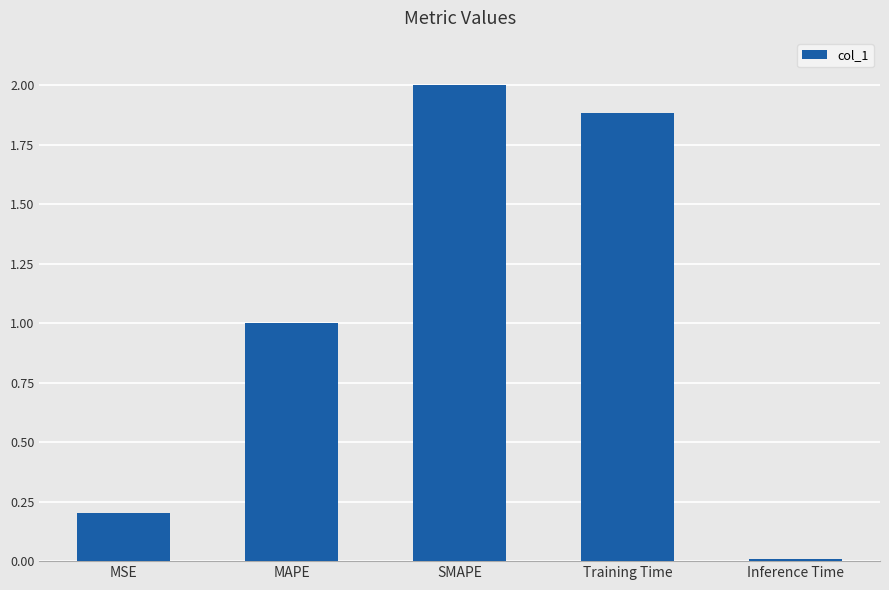

What is the value of the 3rd bar from the left?

2.0